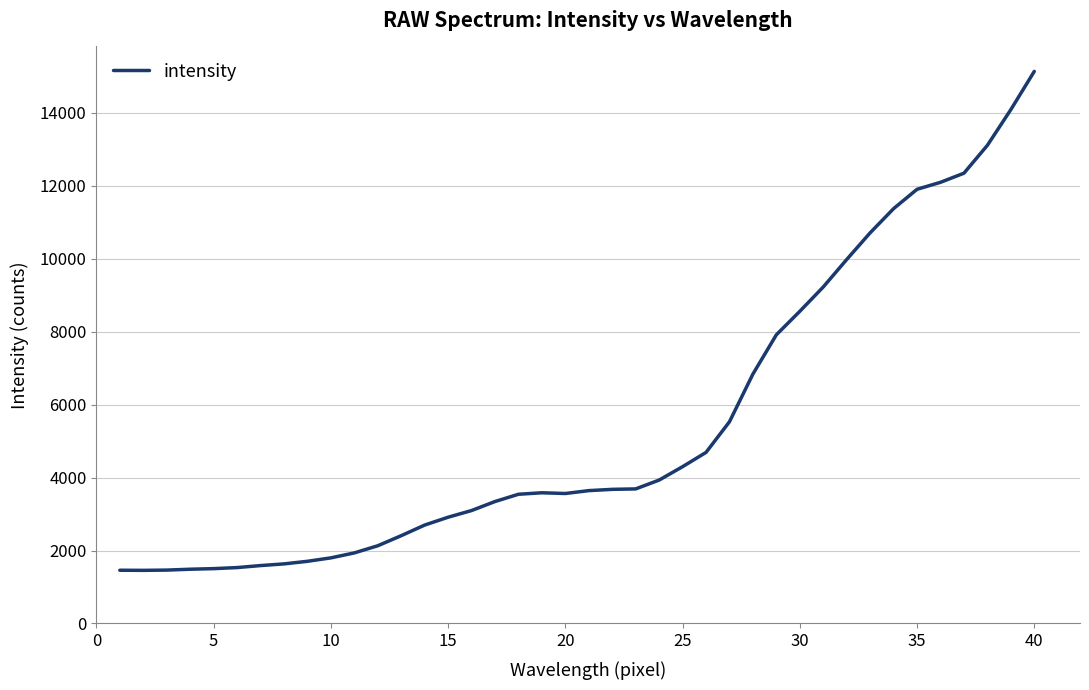

True or false: the data has more than 0 interior local peaks.

True